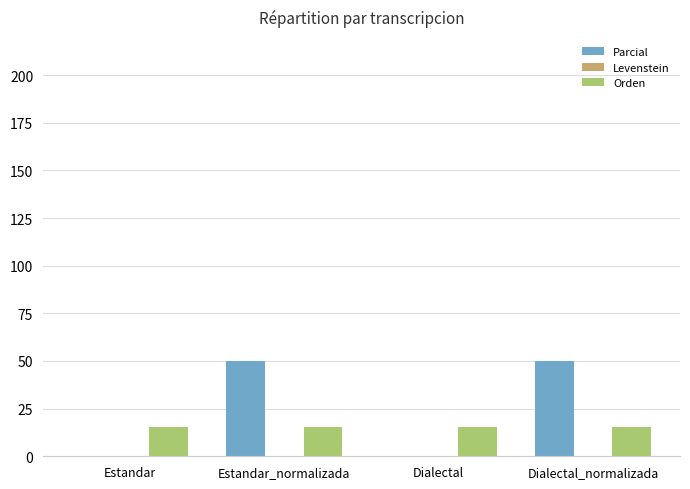

Count the number of data series in this chart.

2